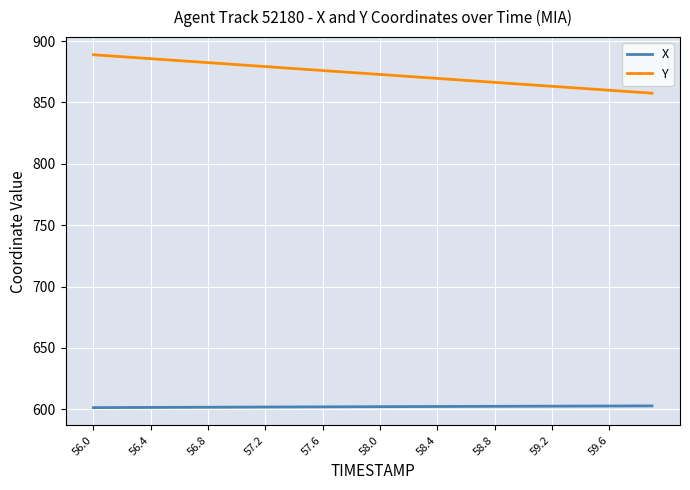

Rank the series by their maximum value, from highest to lowest.

Y, X